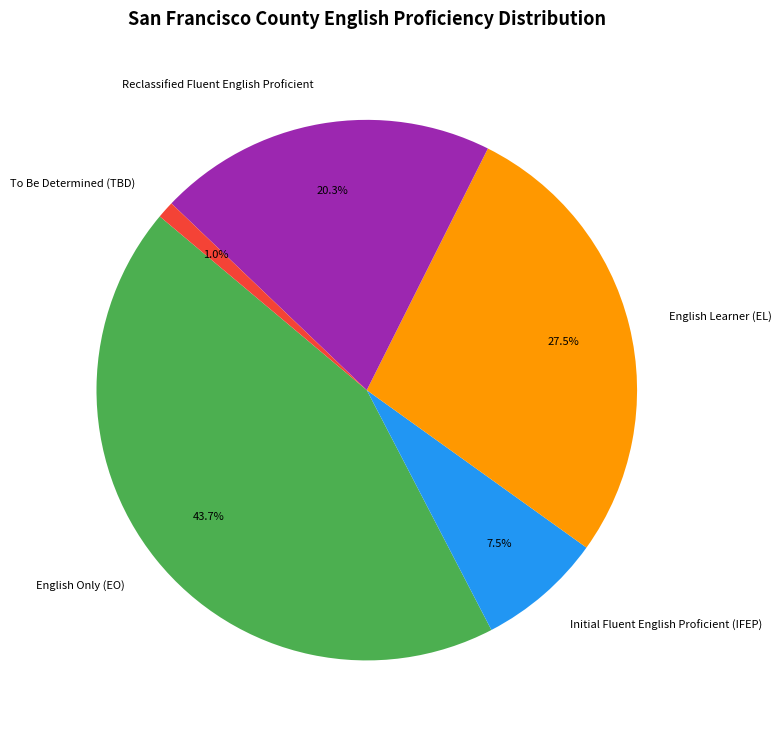

Which has a higher value, Reclassified Fluent English Proficient or To Be Determined (TBD)?

Reclassified Fluent English Proficient